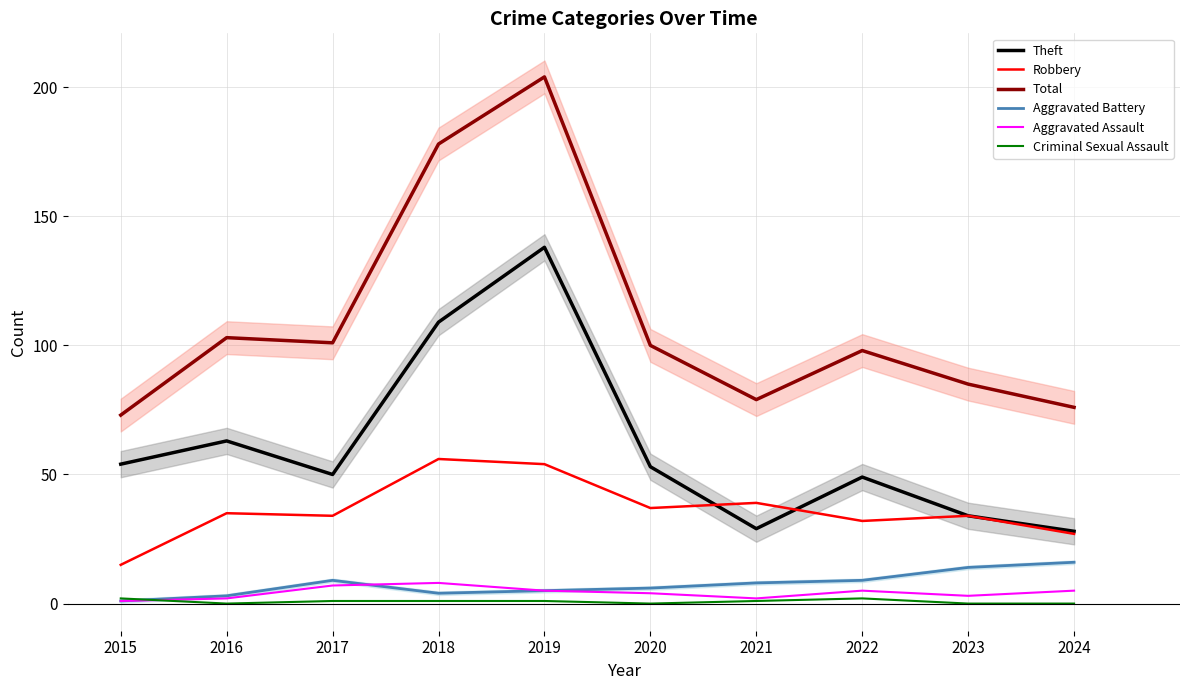

What is the difference between the maximum and minimum values in the Criminal Sexual Assault series?

2